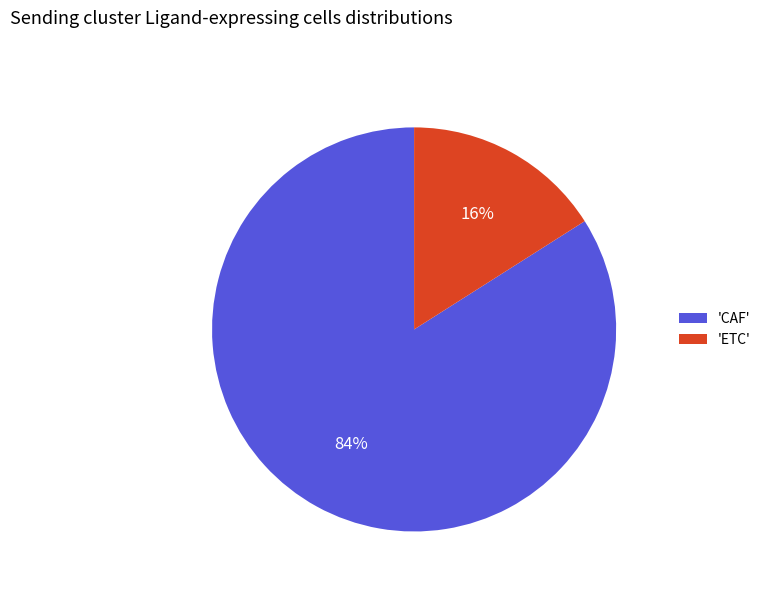

Do 'CAF' and 'ETC' together represent more than half of the pie?

Yes